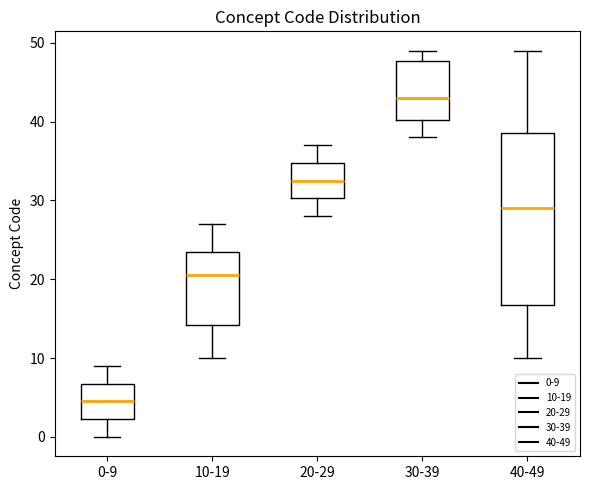

Reading left to right, transcribe this box plot: for each box, give where its median line is, the range the box spans, and where its two whiskers end, as read against the y-axis. The values are not printed on the chart, so give them approximately, as read against the axis.

0-9: median 5, box 2 to 7, whiskers 0 to 9
10-19: median 21, box 14 to 24, whiskers 10 to 27
20-29: median 33, box 30 to 35, whiskers 28 to 37
30-39: median 43, box 40 to 48, whiskers 38 to 49
40-49: median 29, box 17 to 39, whiskers 10 to 49